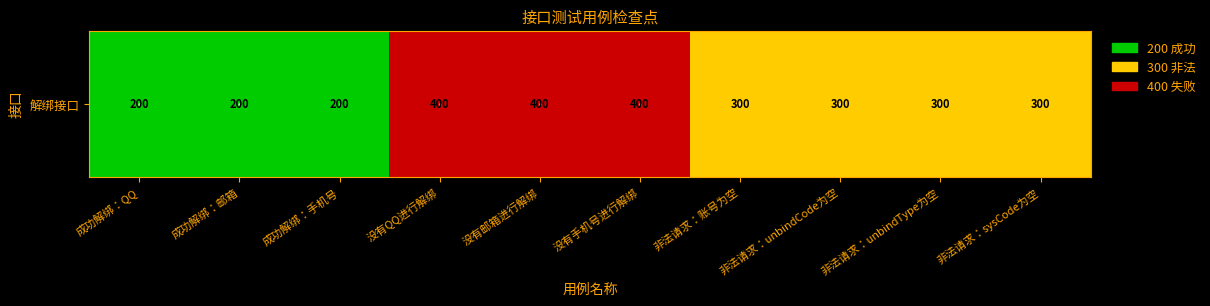

The chart shows a value of 400 at 没有QQ进行解绑. True or false?

True